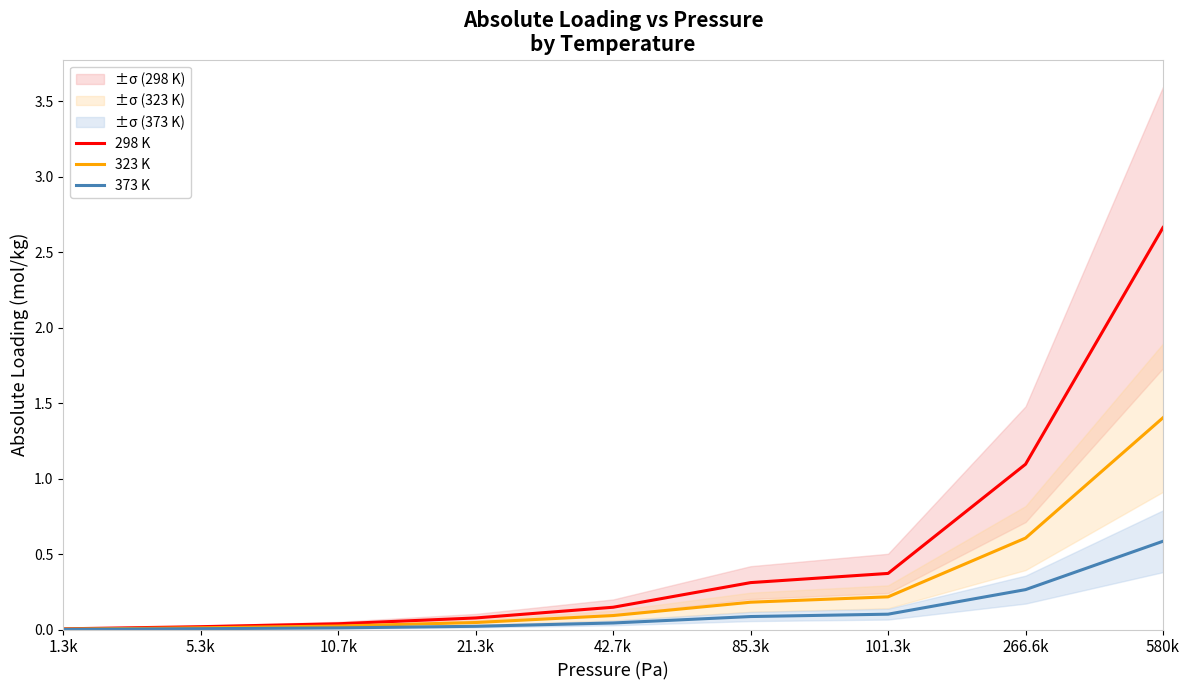

What is the sum of all 298 K values?

4.7